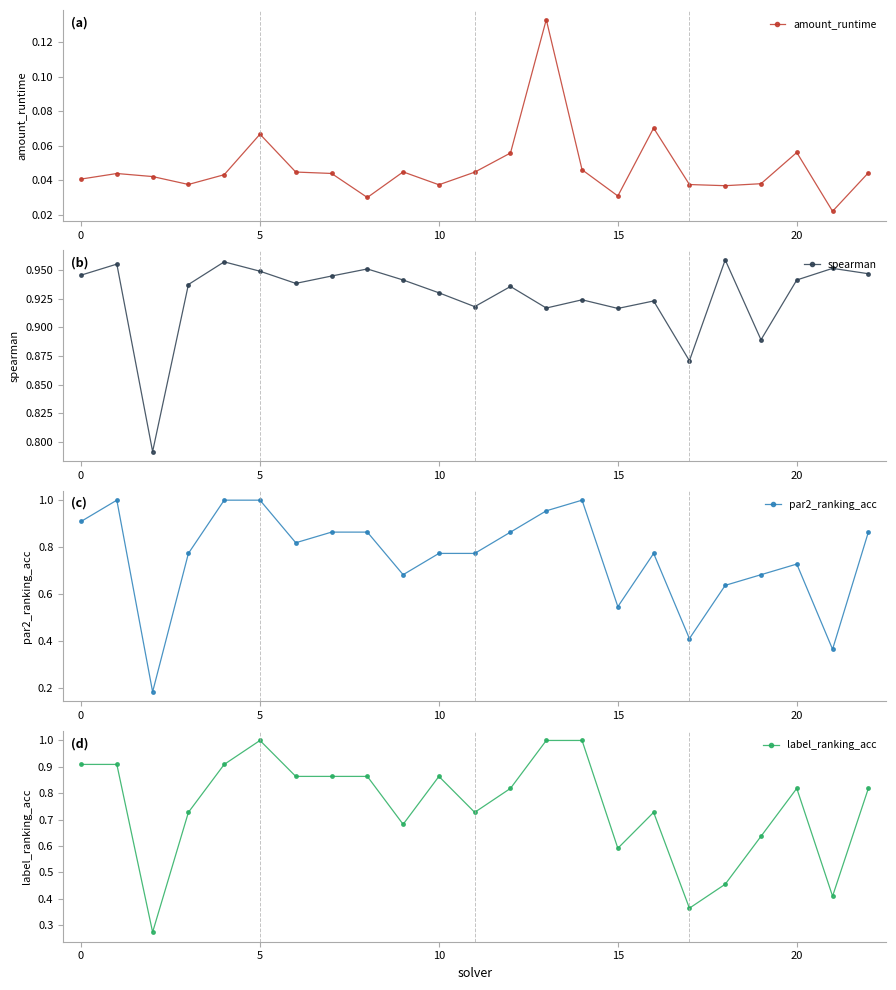

What are all the series names shown in the legend?

amount_runtime, spearman, par2_ranking_acc, label_ranking_acc